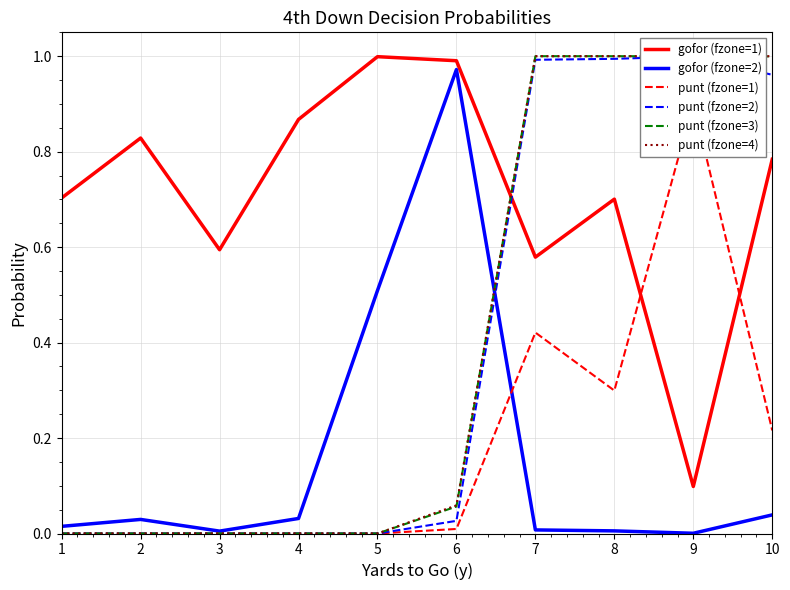

Which series has the widest spread of values?

punt (fzone=3)